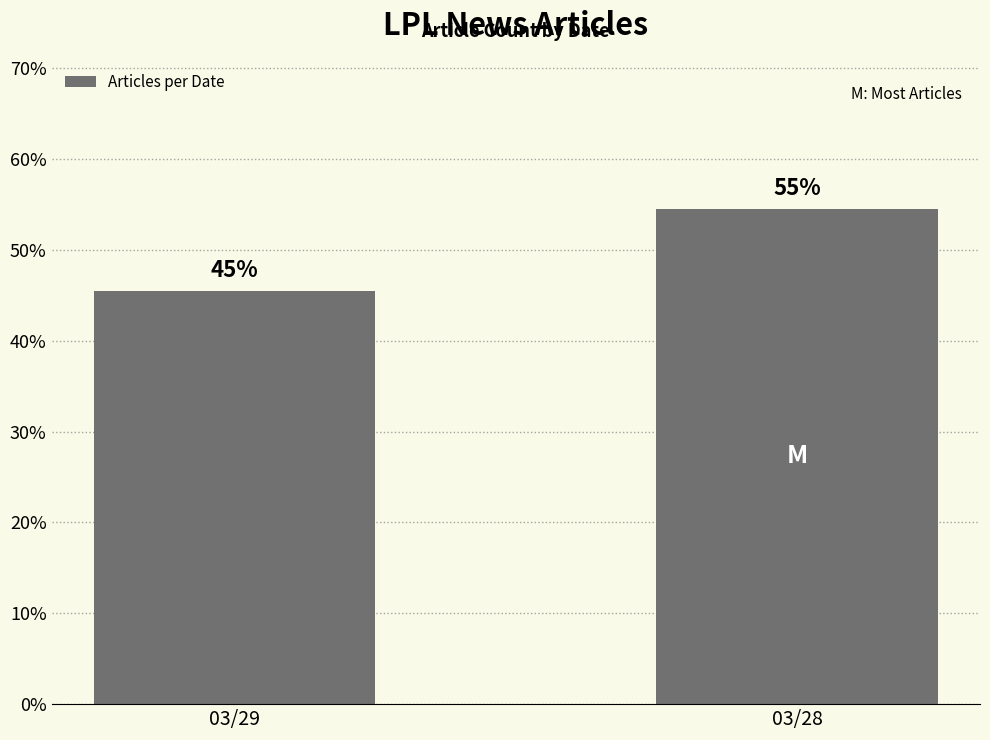

What is the value of the 2nd bar from the left?

0.5